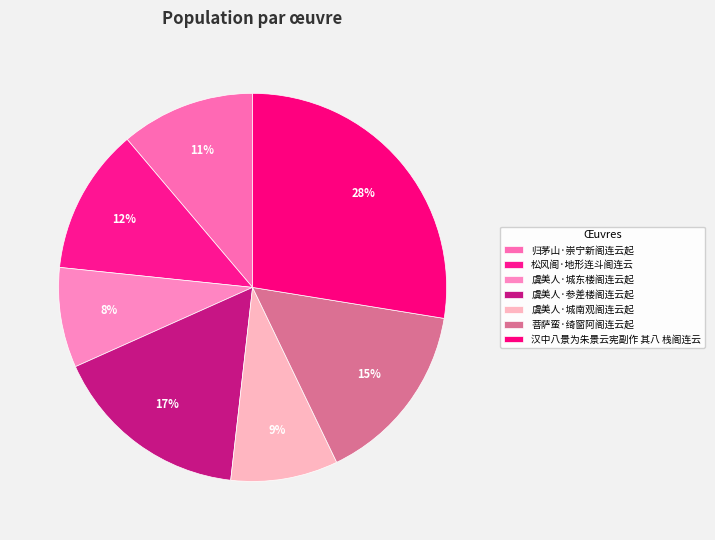

Do 虞美人·城南观阁连云起 and 松风阁·地形连斗阁连云 together represent more than half of the pie?

No